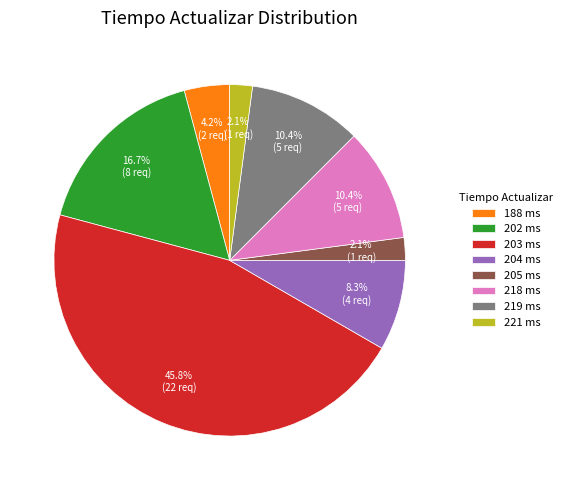

How much of the chart is everything except 219?

89.6%